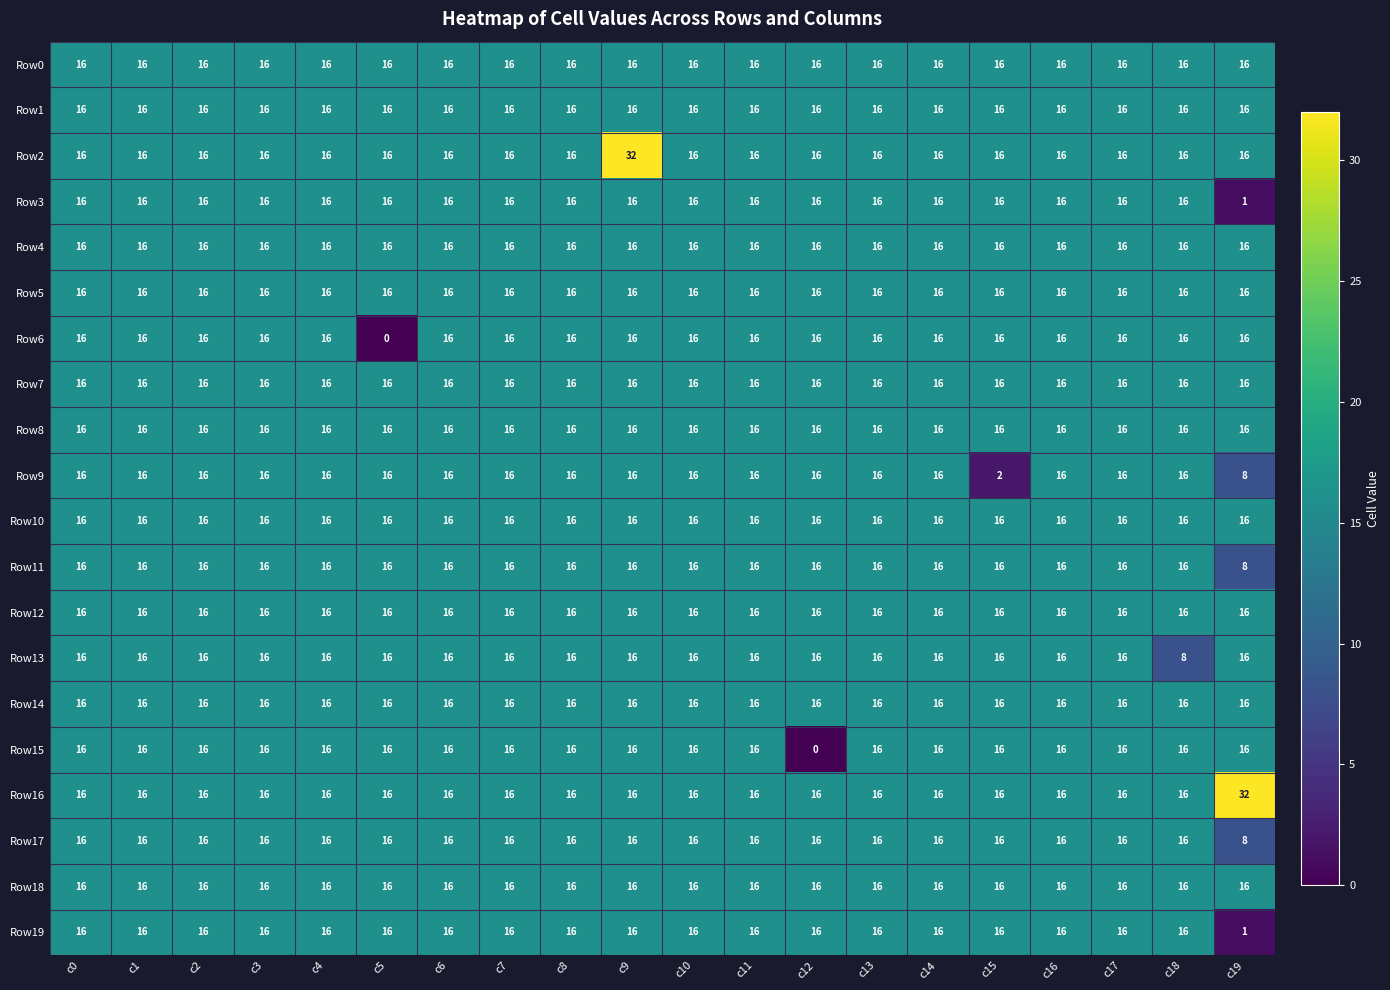

Where is Row3 nearest to the value 8?

c19